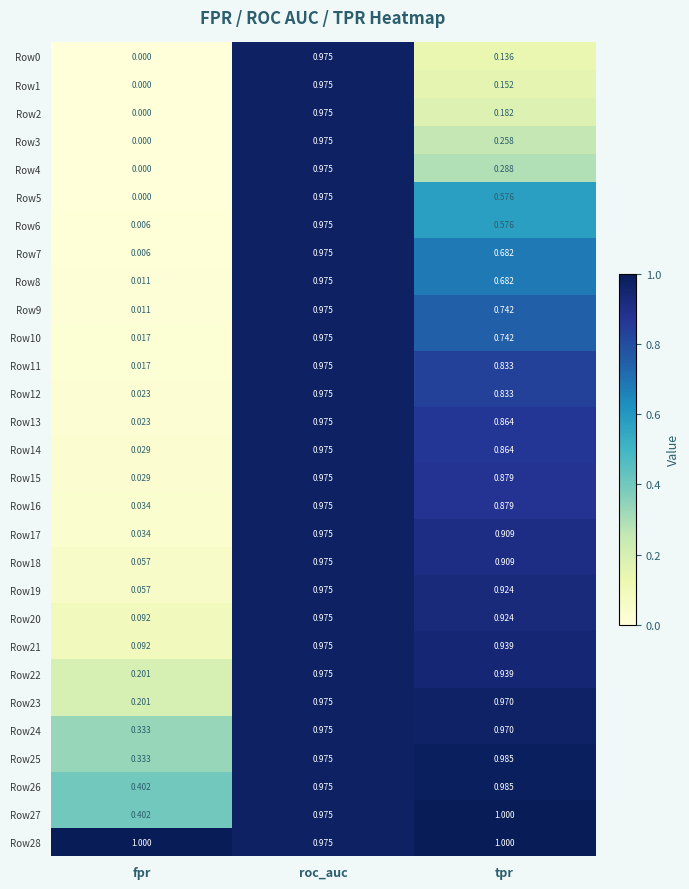

Which label corresponds to the smallest value in the chart?

fpr